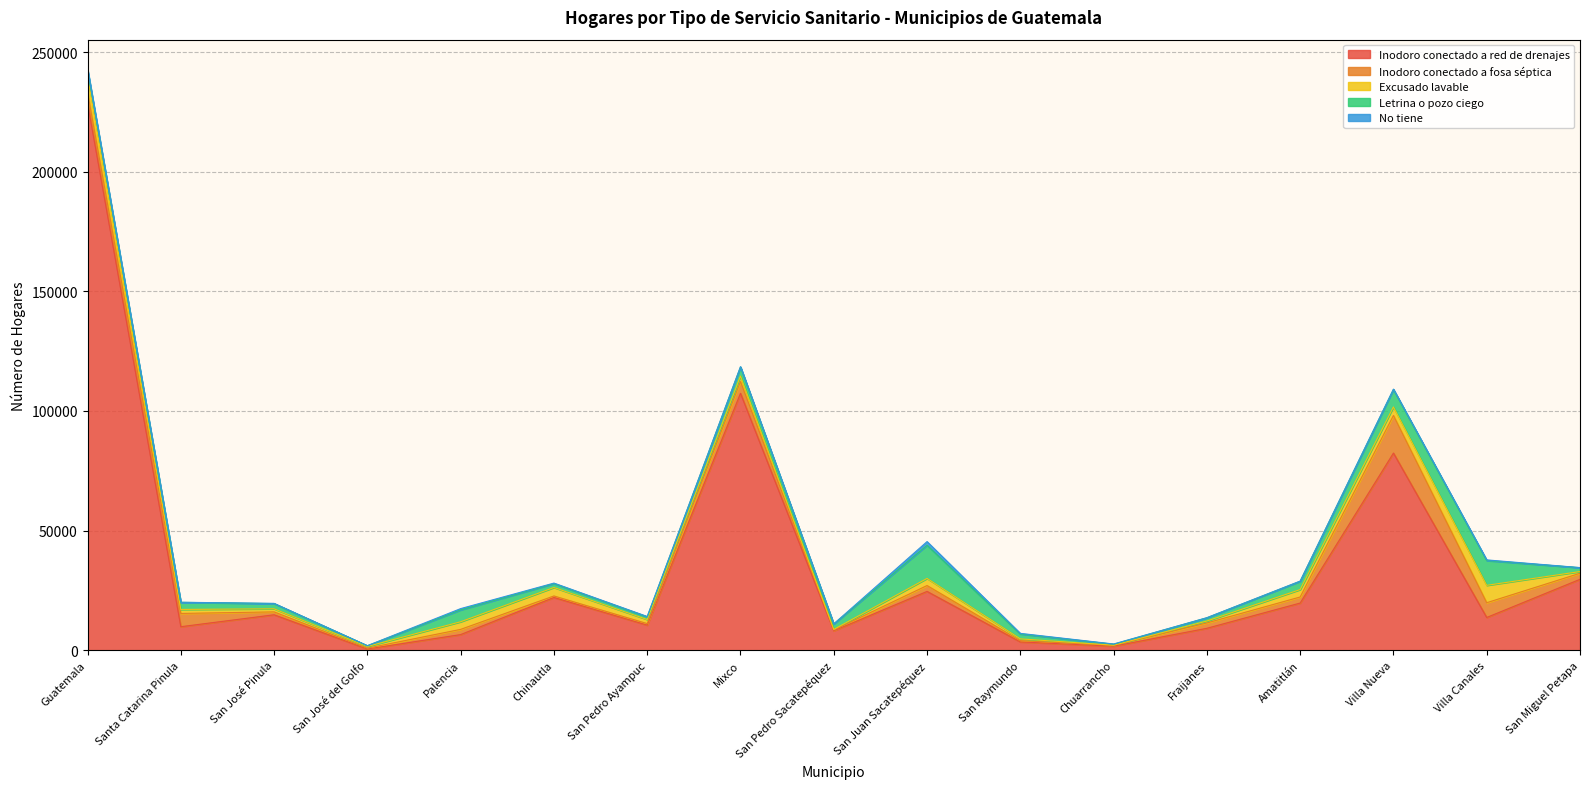

At which category is the sum across all series the highest?

Guatemala